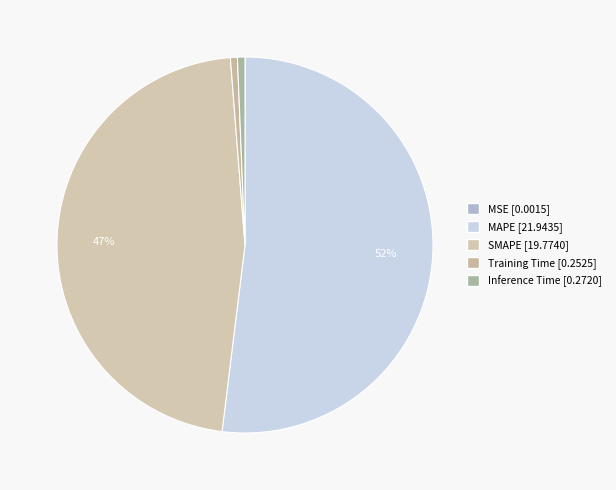

How many slices are in this pie chart?

5